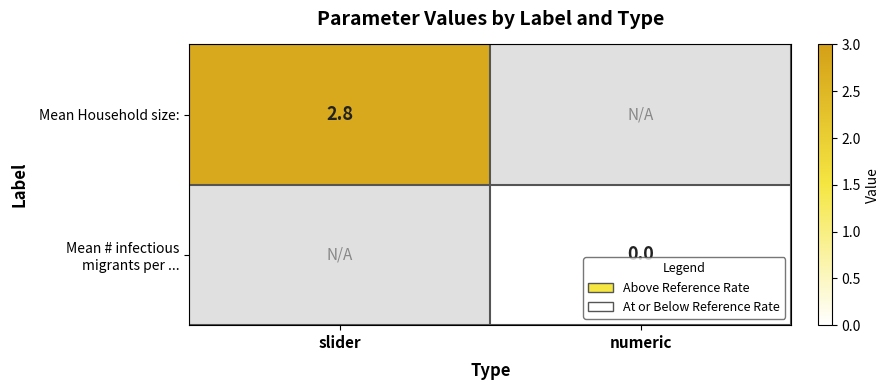

Which category has the lowest value across all series?

numeric